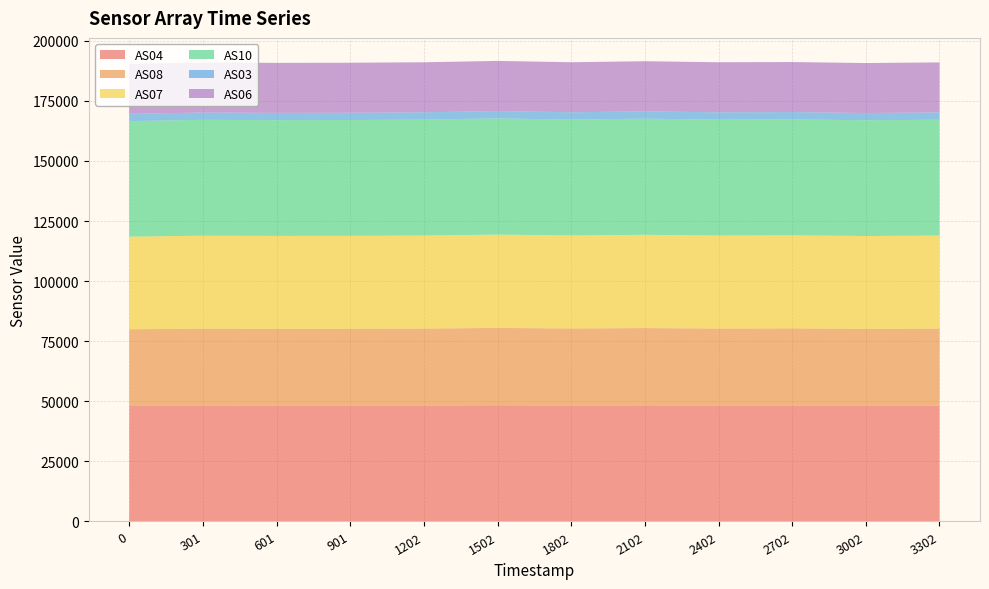

Reading left to right, what are all the values shown in this chart?

AS04: 48040	48182	48141	48157	48213	48357	48204	48299	48186	48235	48093	48173
AS08: 31920	32036	32005	32016	32045	32171	32091	32167	32077	32099	32018	32073
AS07: 38564	38676	38665	38677	38720	38822	38720	38805	38728	38730	38666	38712
AS10: 48049	48216	48153	48171	48219	48355	48196	48313	48196	48221	48134	48200
AS03: 3032	3042	3040	3040	3044	3054	3044	3053	3045	3047	3039	3043
AS06: 20769	20806	20806	20806	20818	20862	20822	20855	20833	20821	20791	20810